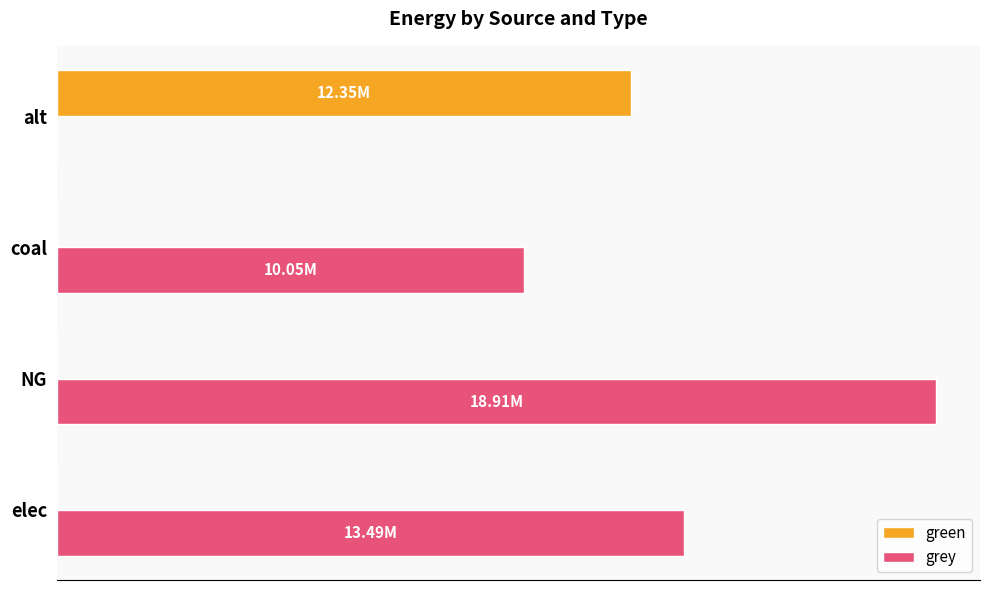

What are all the series names shown in the legend?

green, grey